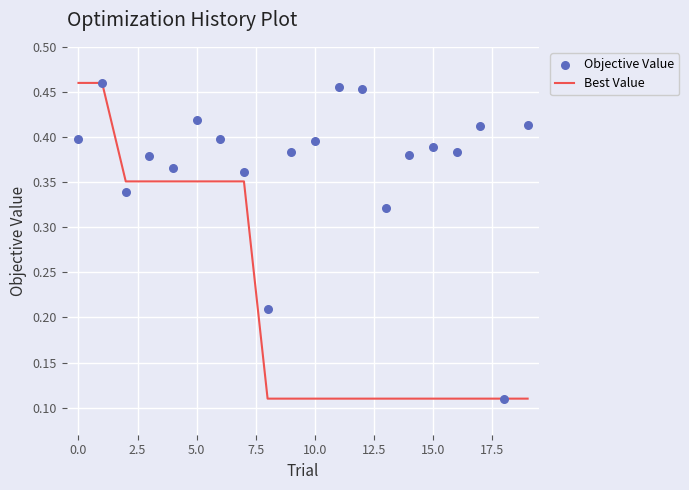

What are all the series names shown in the legend?

Best Value, Objective Value